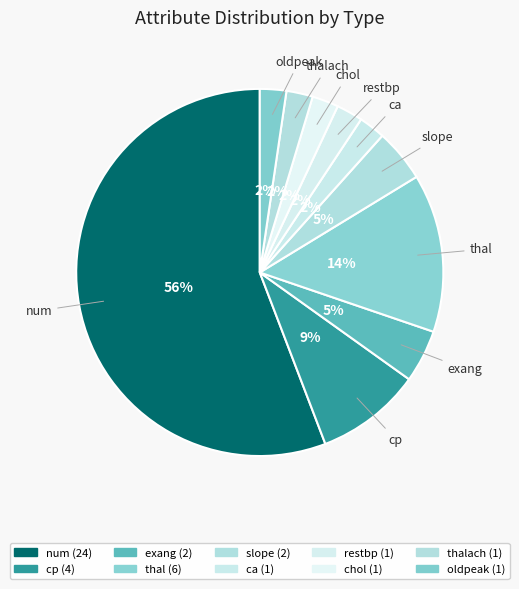

Is it true that num is 56% of the pie?

True